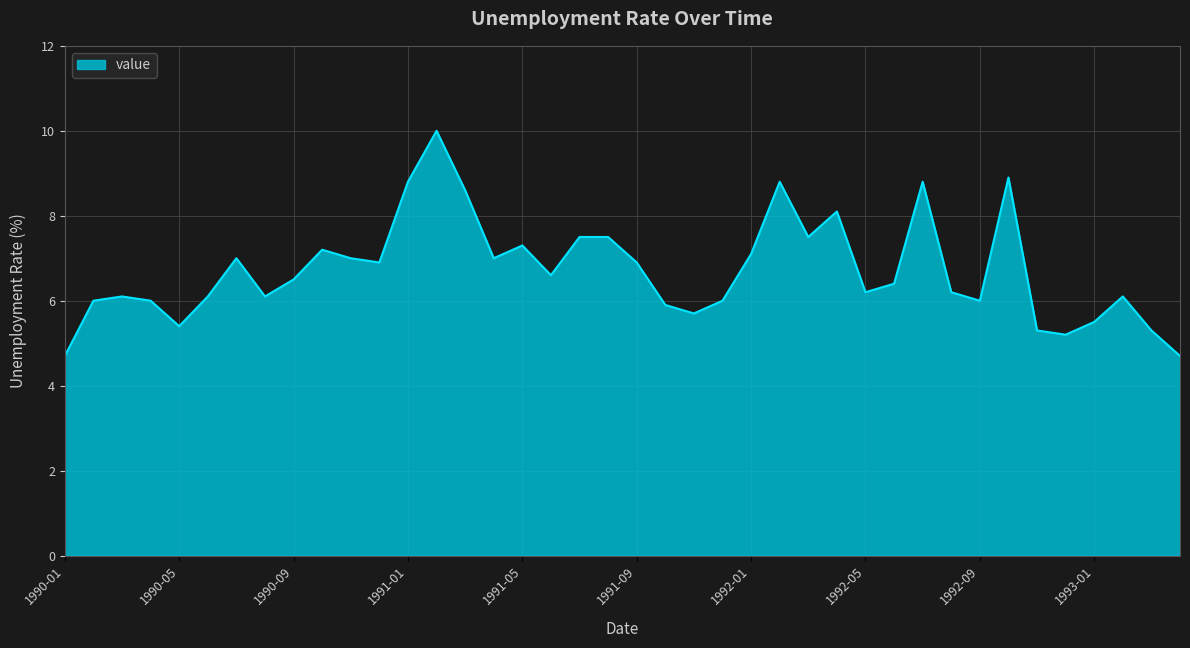

What is the difference between the maximum and minimum values?

5.3